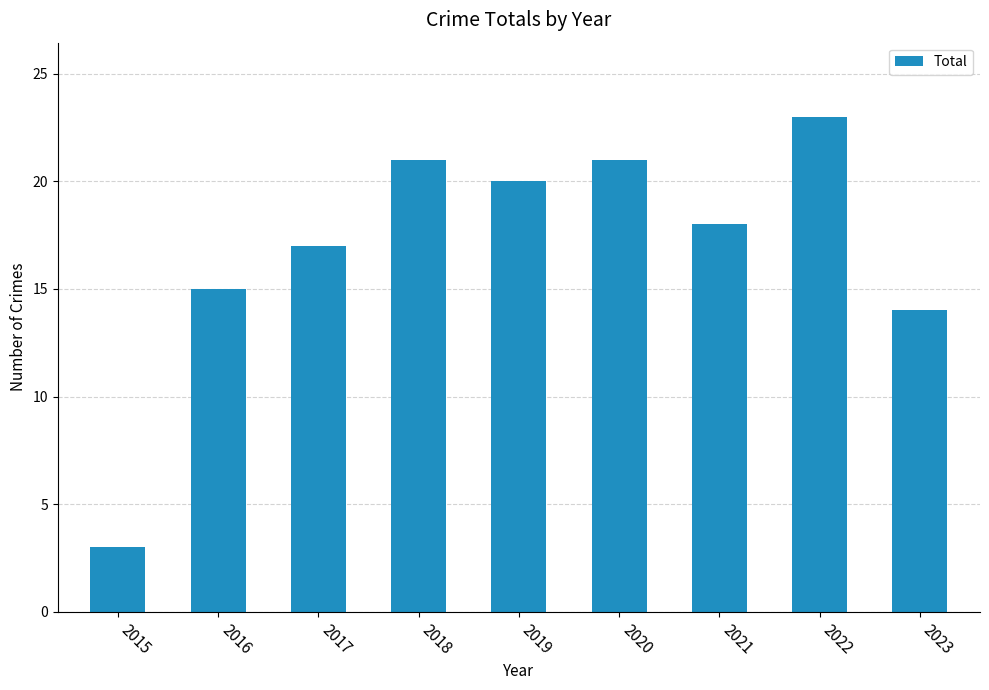

What is the difference between the values at 2018 and 2017?

4